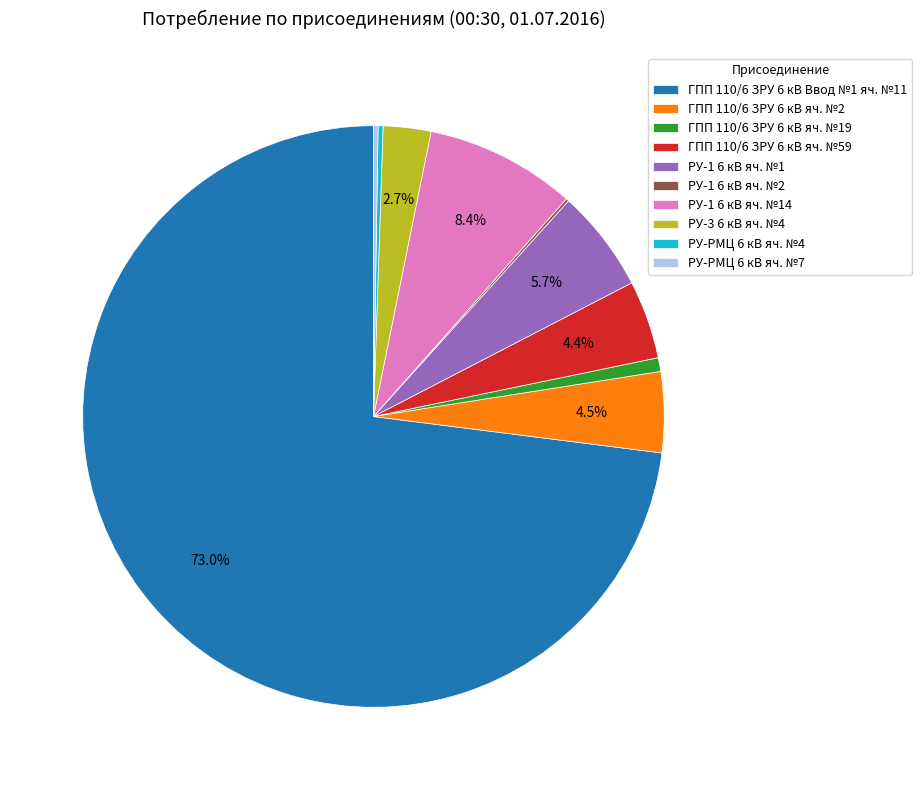

To the nearest percent, what is the difference between the largest and smallest slice percentages?

73%